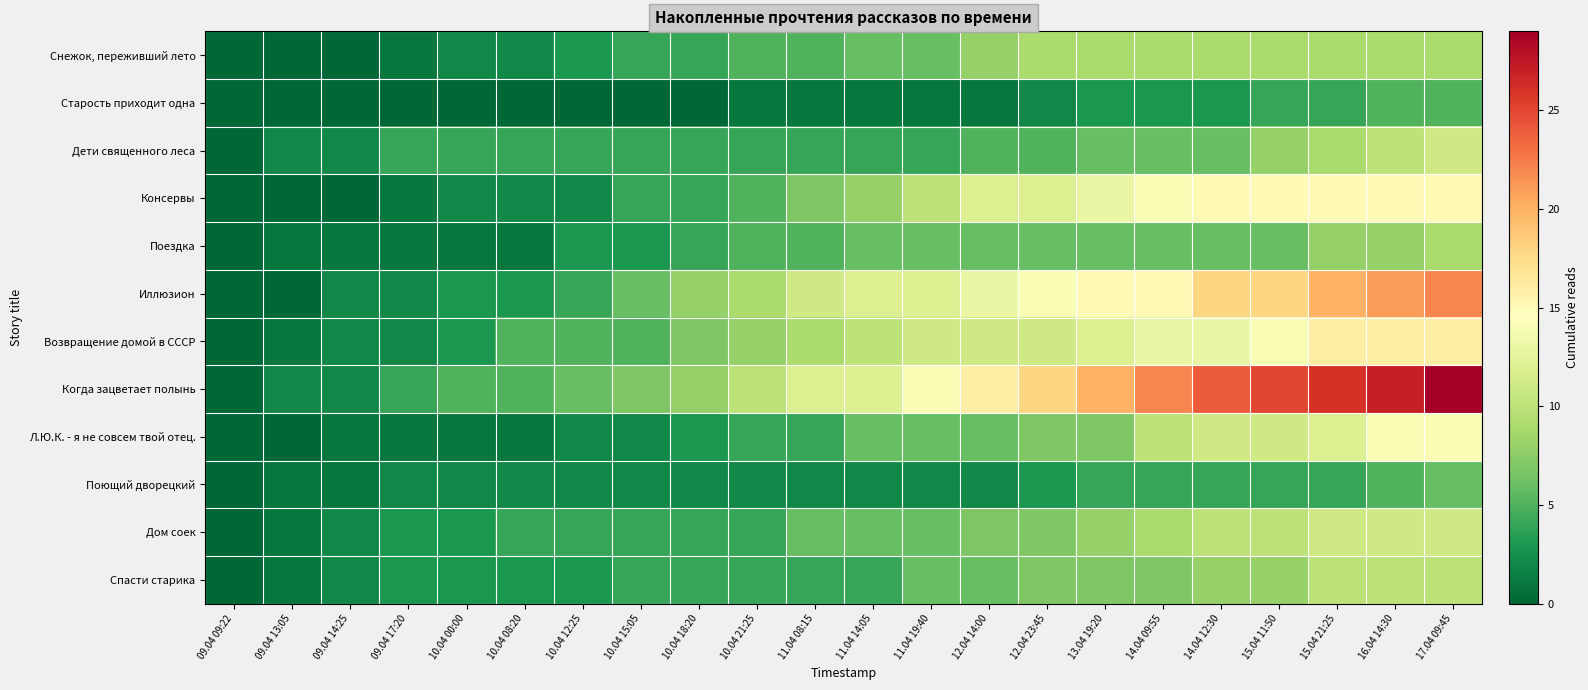

Rank the series by their maximum value, from lowest to highest.

Старость приходит одна, Поющий дворецкий, Снежок, переживший лето, Поездка, Спасти старика, Дети священного леса, Дом соек, Л.Ю.К. - я не совсем твой отец., Консервы, Возвращение домой в СССР, Иллюзион, Когда зацветает полынь